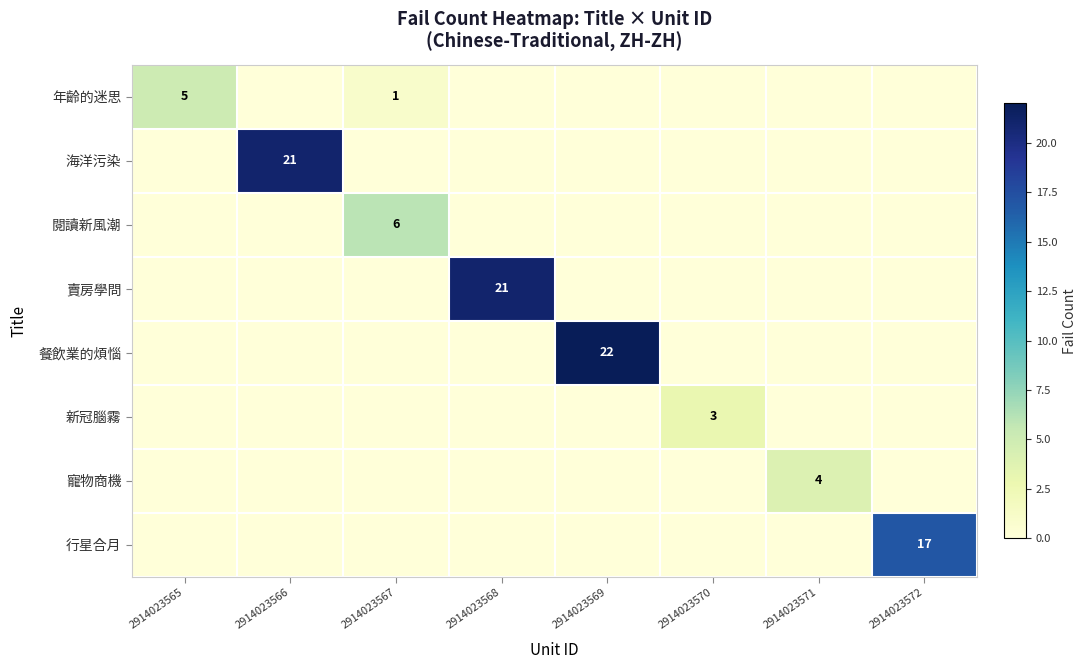

Between 2914023569 and 2914023571, which series saw the biggest shift?

餐飲業的煩惱